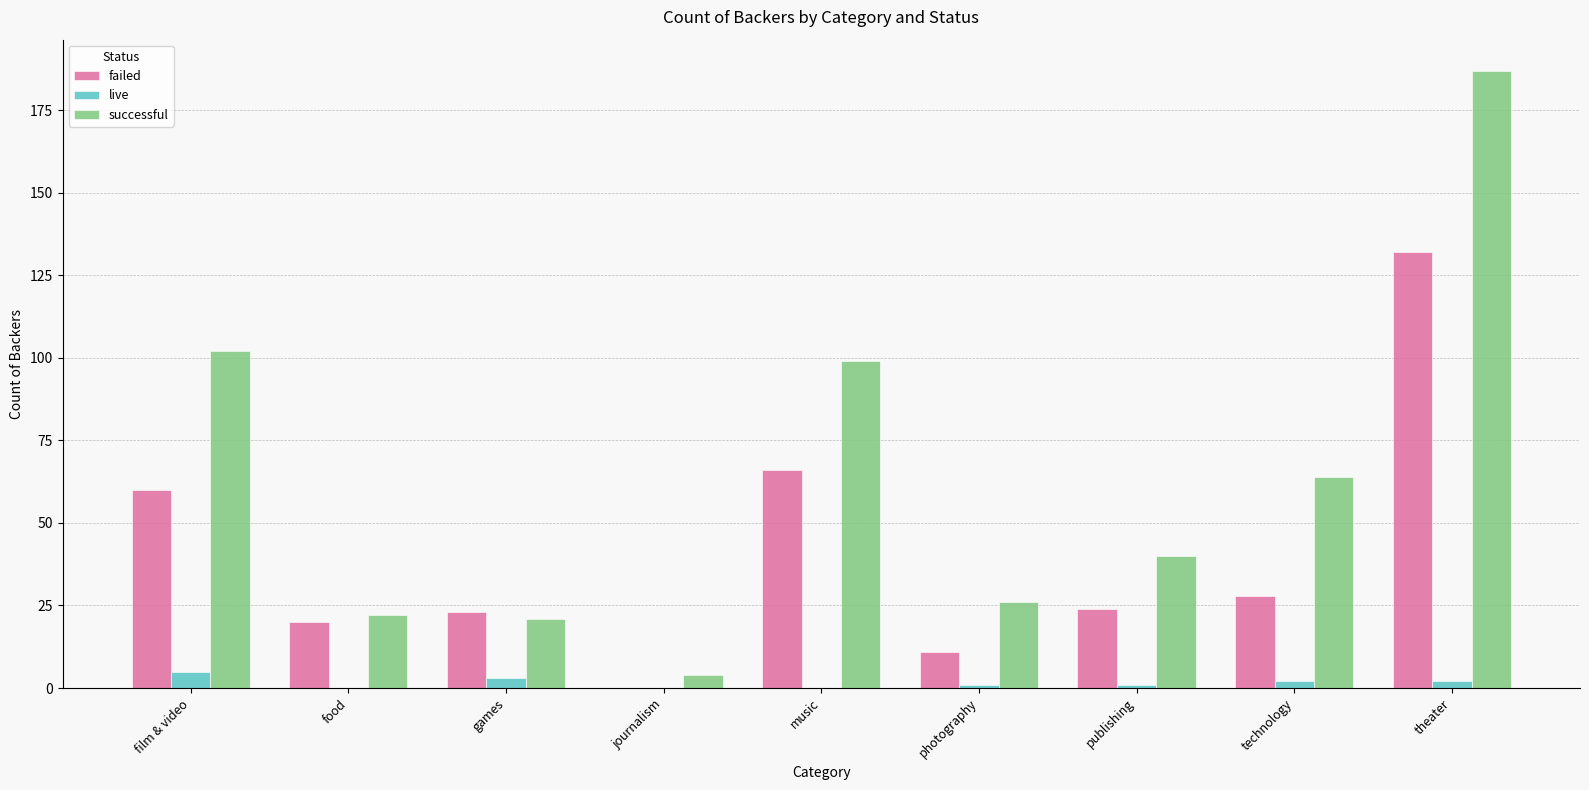

What is the total value across all series at music?

165